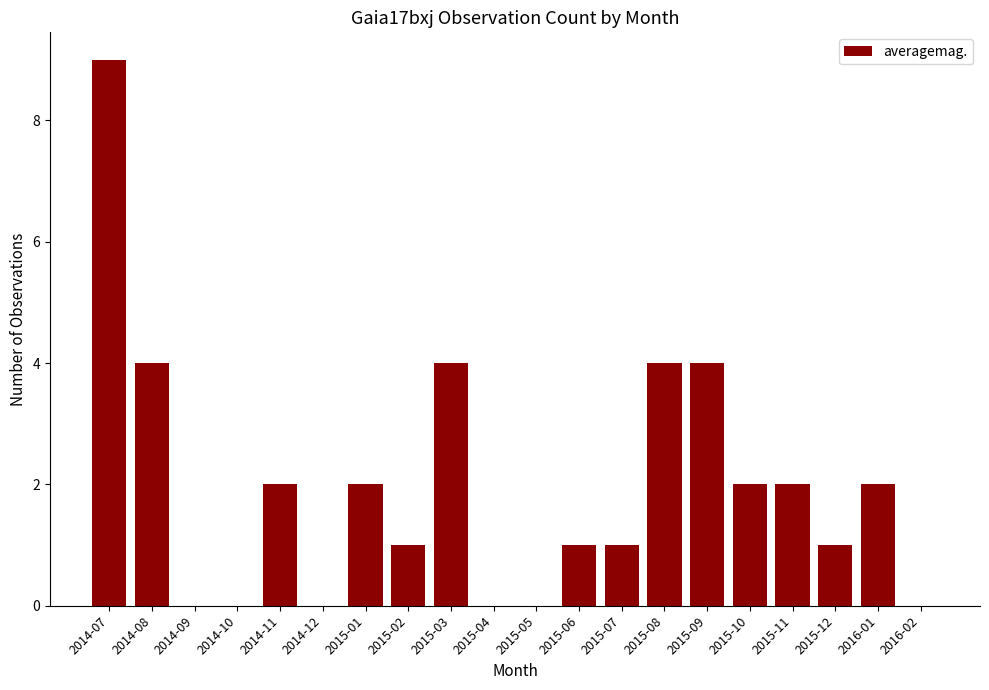

The value at 2015-10 is 2. True or false?

True